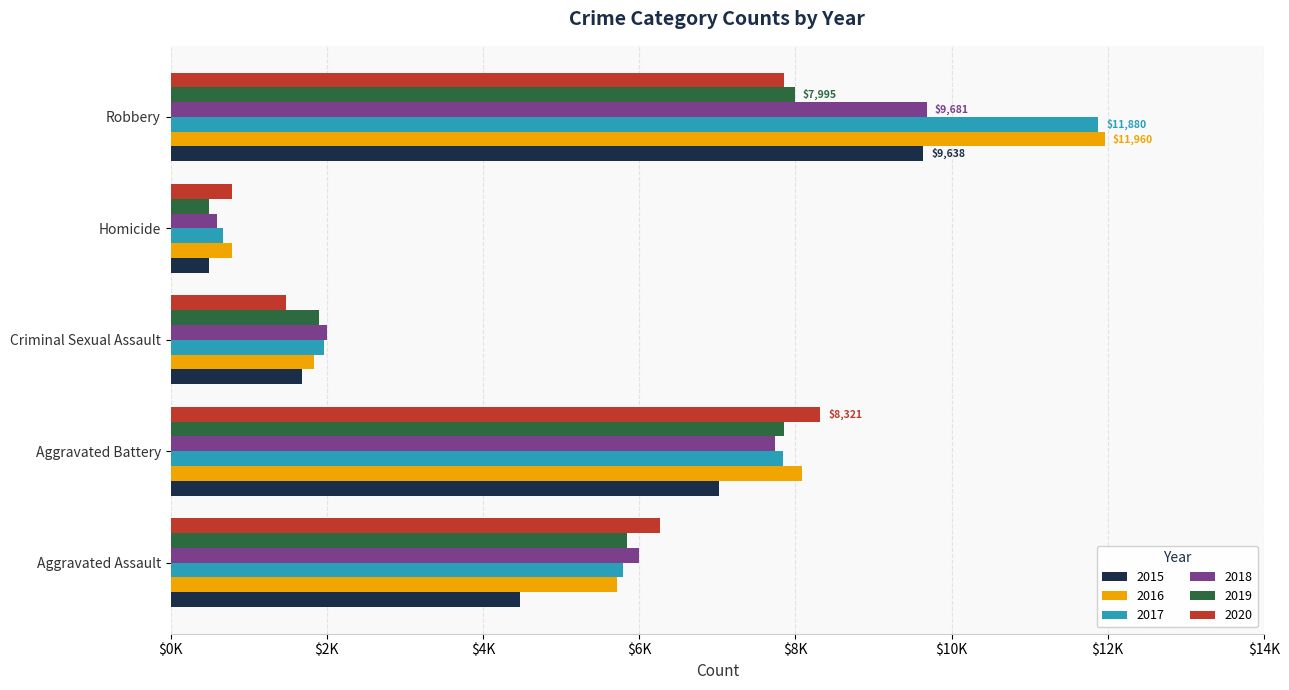

Read the 2017 value at Aggravated Assault.

5793